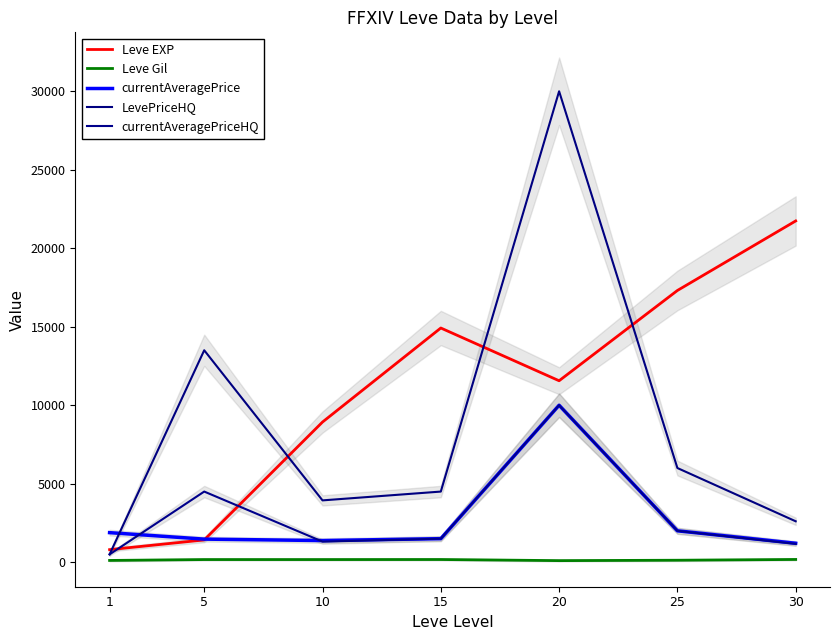

What is the difference between the maximum and minimum values in the Leve EXP series?

20940.0